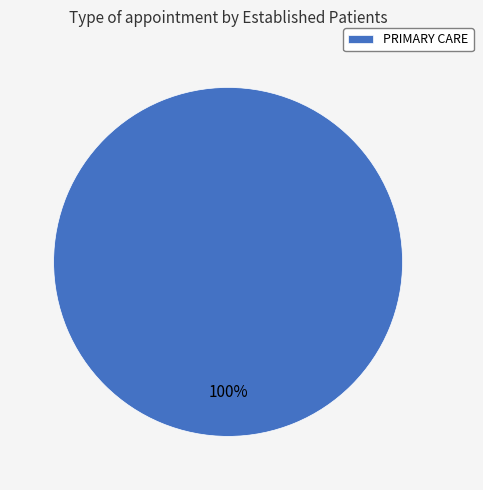

How many slices are in this pie chart?

1